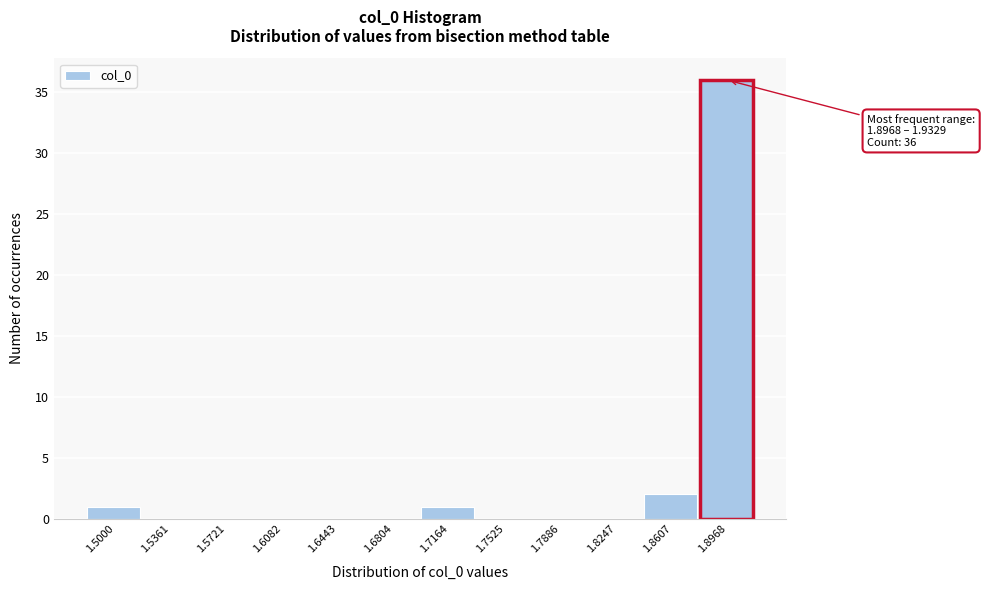

Reading right to left, what are all the values shown in this chart?

1.8968=36	1.8607=2	1.8247=0	1.7886=0	1.7525=0	1.7164=1	1.6804=0	1.6443=0	1.6082=0	1.5721=0	1.5361=0	1.5000=1